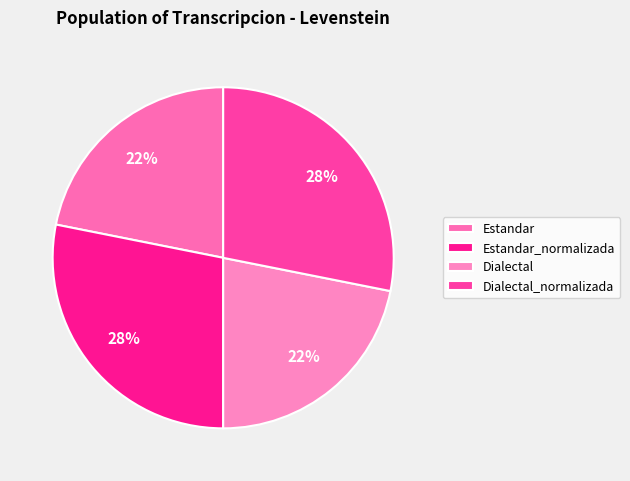

To the nearest percent, what is the average slice percentage?

25%